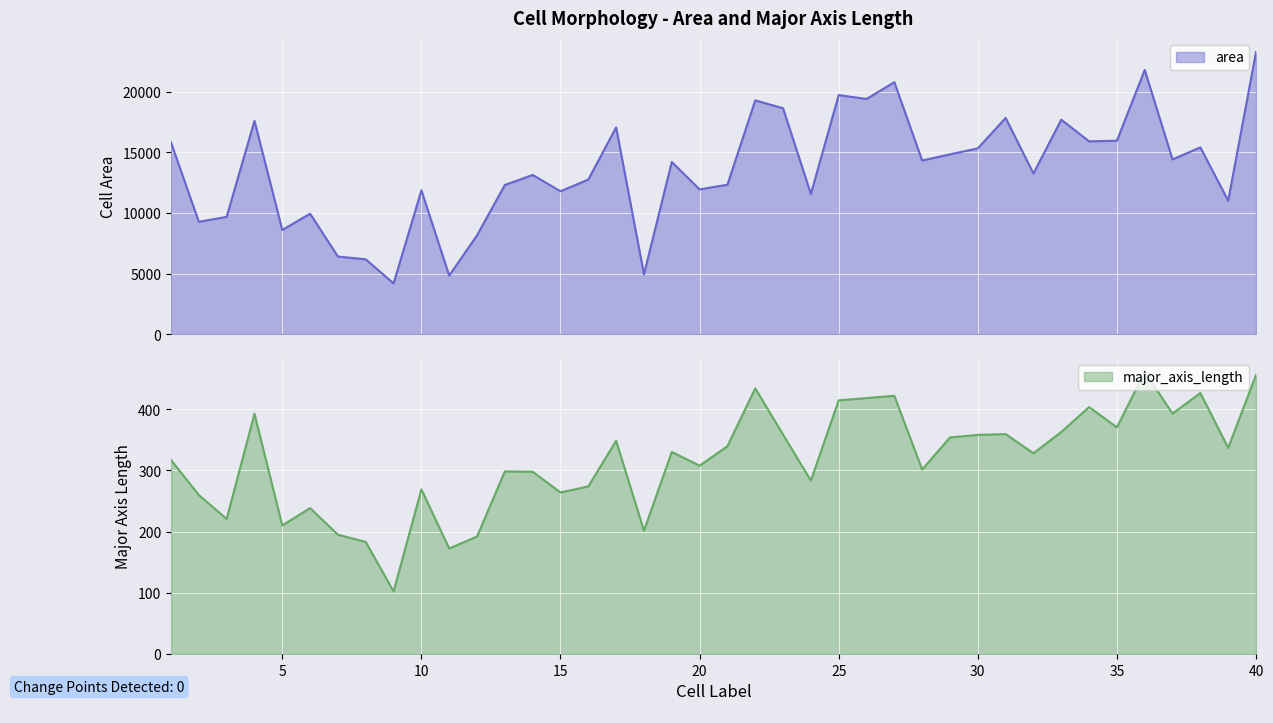

True or false: major_axis_length and area intersect in this chart.

False